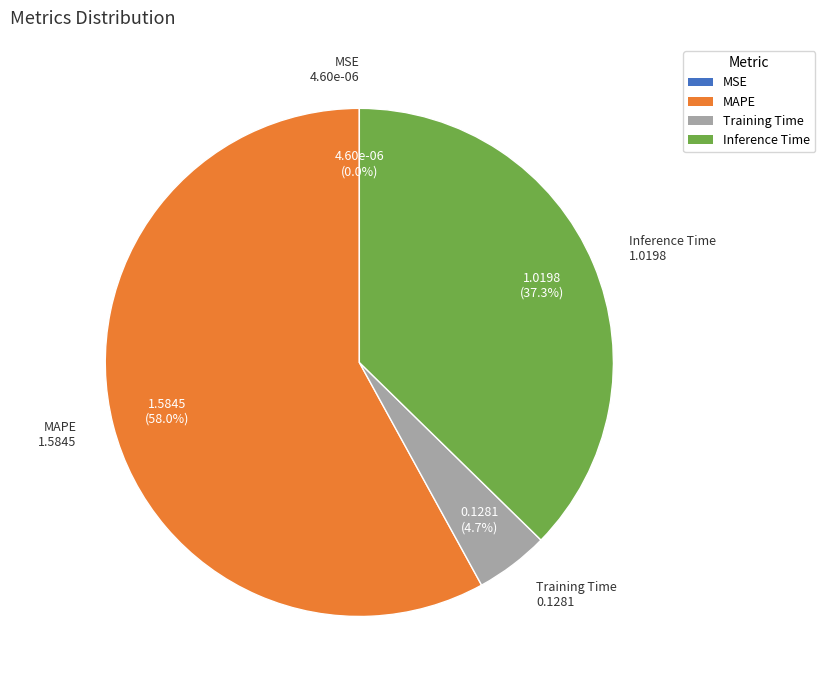

Is the sum of Inference Time and MAPE greater than half?

Yes